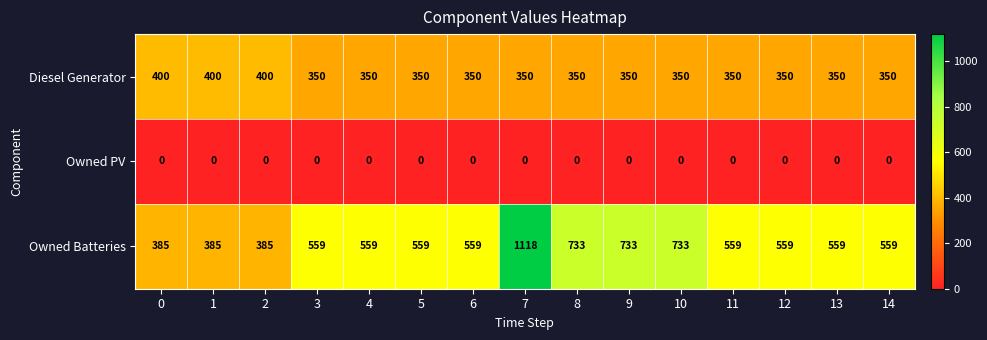

List the series in order of their peak value, lowest first.

Owned PV, Diesel Generator, Owned Batteries